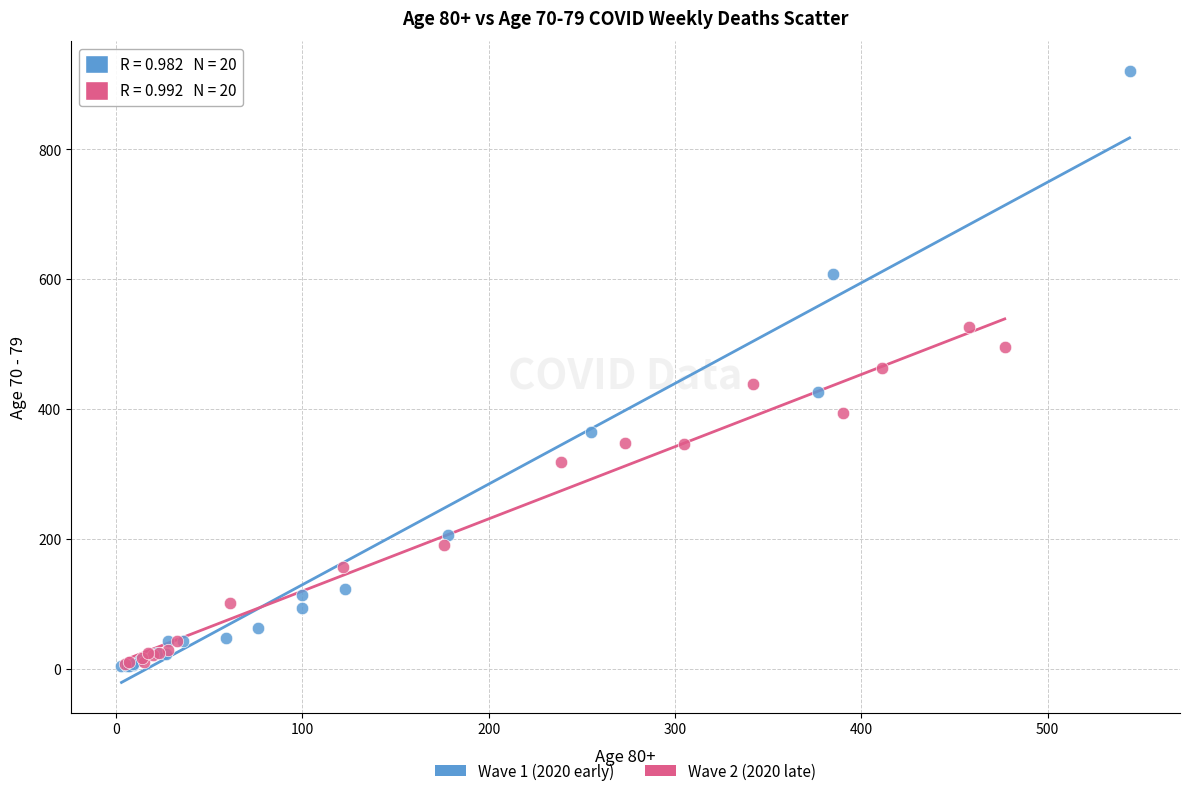

Which series contains the highest Y value?

Wave 1 (2020 early)